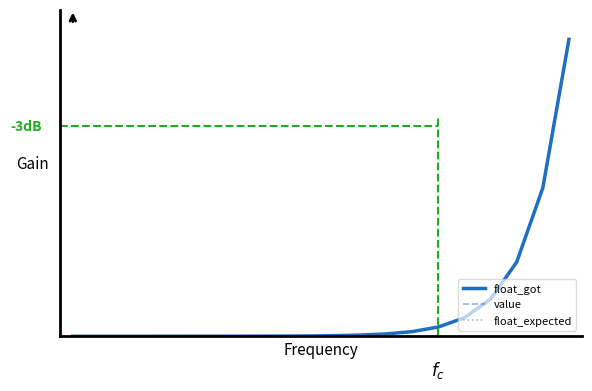

What is the difference between the maximum and second lowest values in the float_got series?

1.0